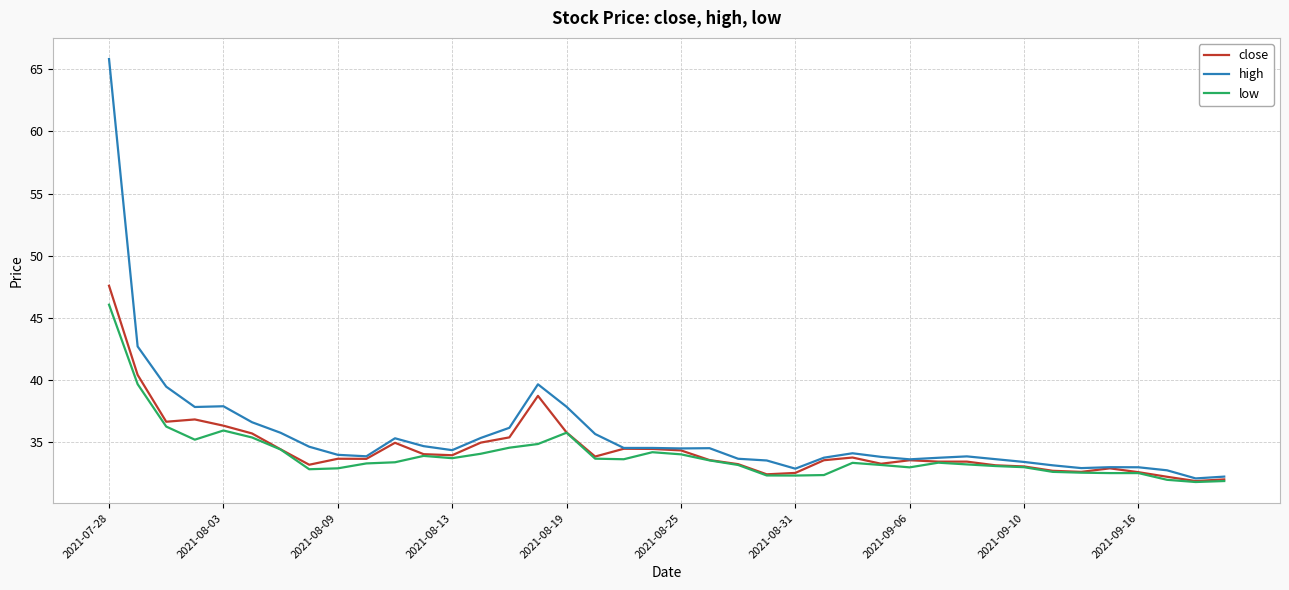

Which series has the largest range (max minus min)?

high